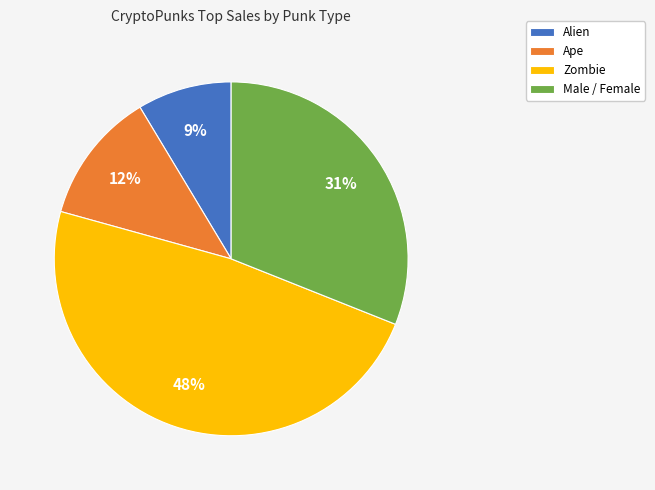

Is the sum of Alien and Ape greater than half?

No